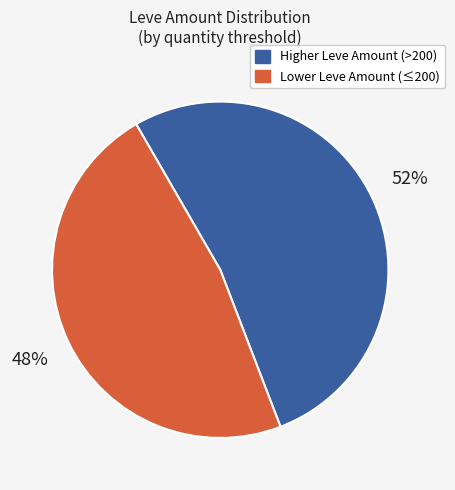

Does any single category account for the majority?

Yes